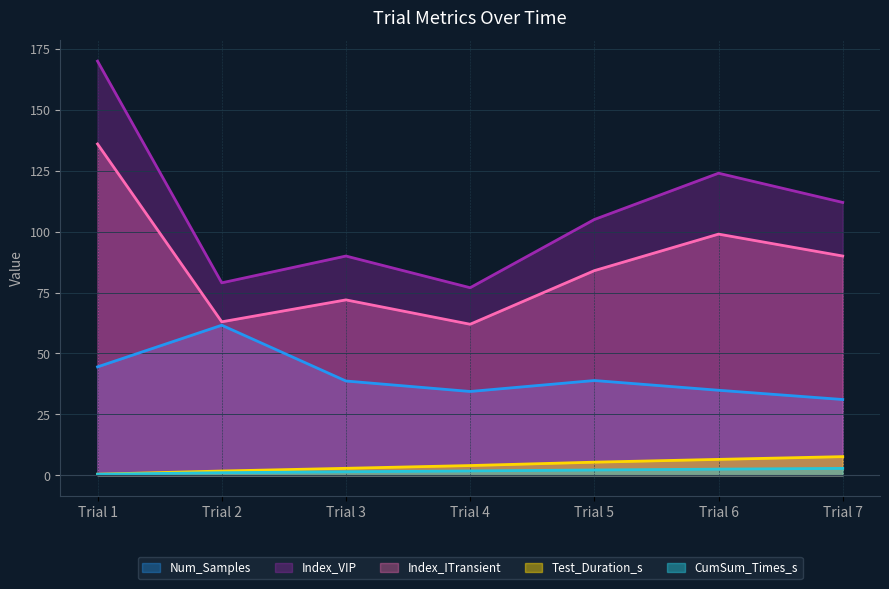

What value does the Num_Samples series have at Trial 7?

31.1